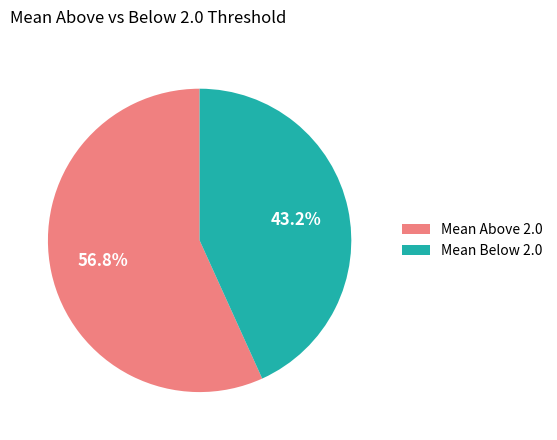

To the nearest percent, what is the difference between the largest and smallest slice percentages?

14%